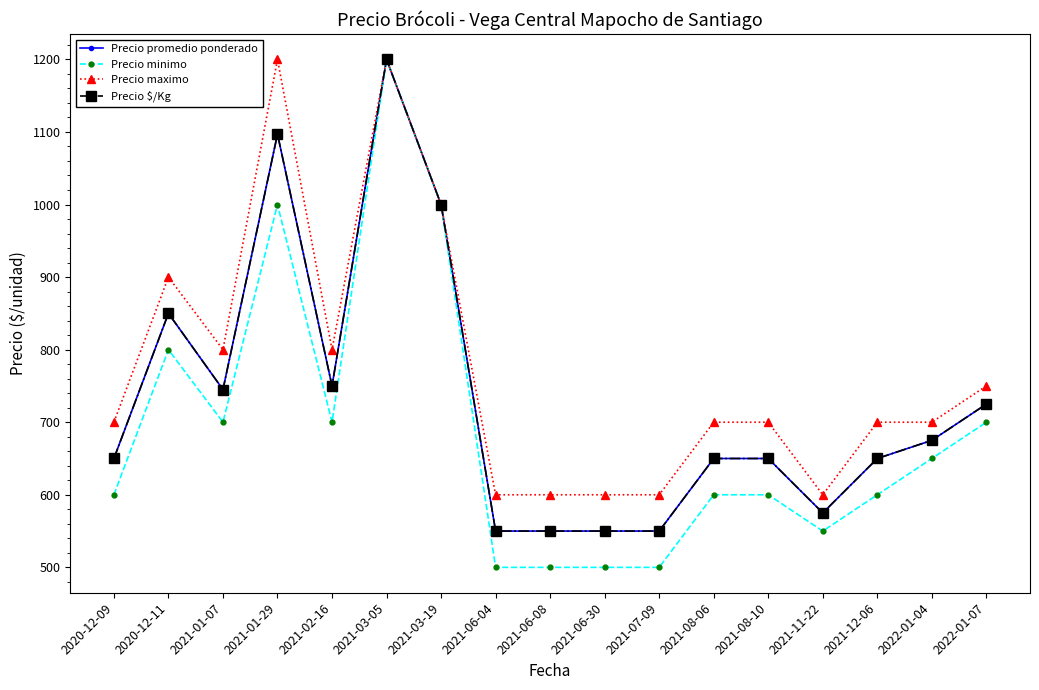

What is the sum of the Precio $/Kg values at 2021-08-06 and 2022-01-07?

1375